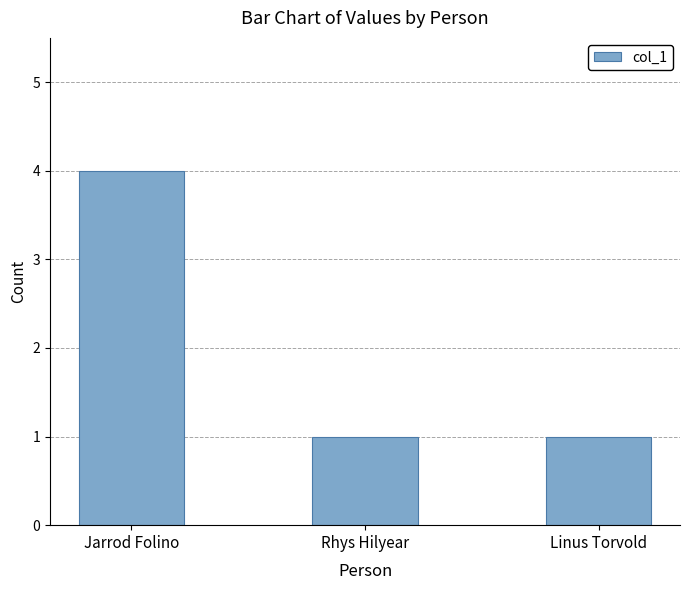

How many bars are there in total?

3